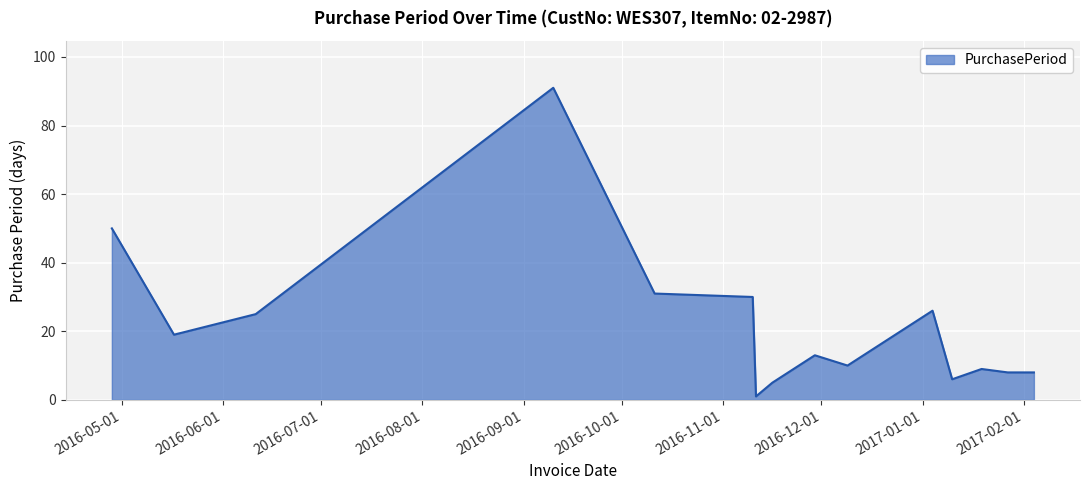

What is the minimum value shown in the chart?

1